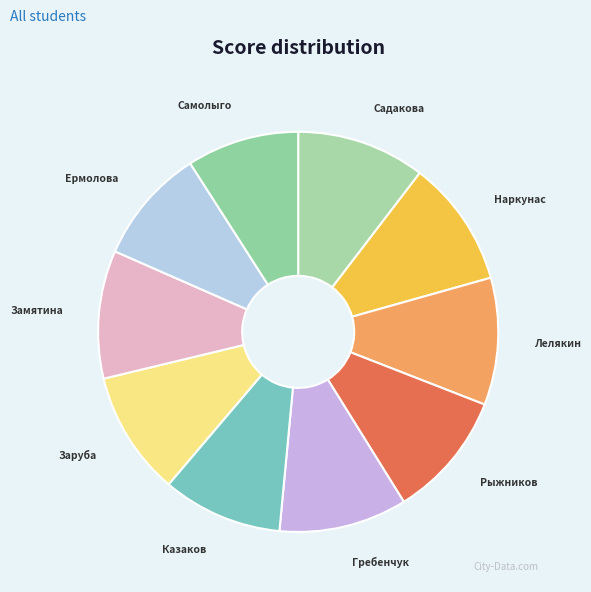

How many slices are in this pie chart?

10